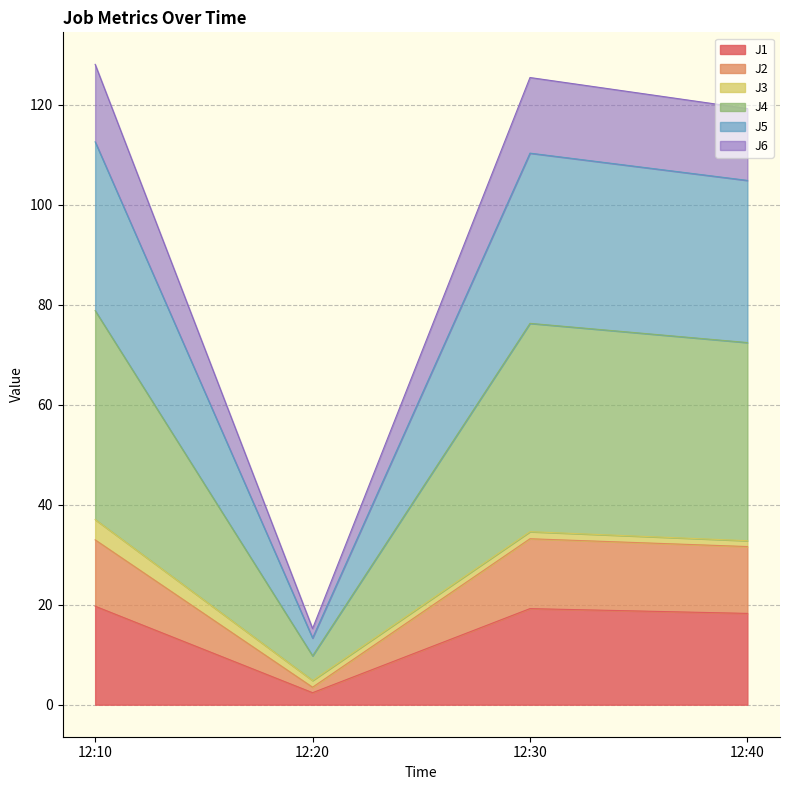

Which category has the lowest value in the J1 series?

12:20